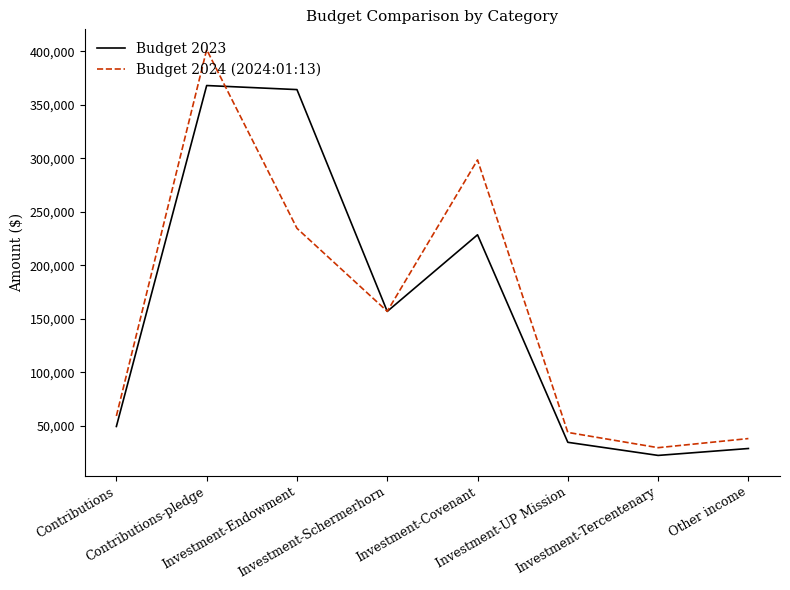

Which category has the lowest value in the Budget 2024 (2024:01:13) series?

Investment-Tercentenary